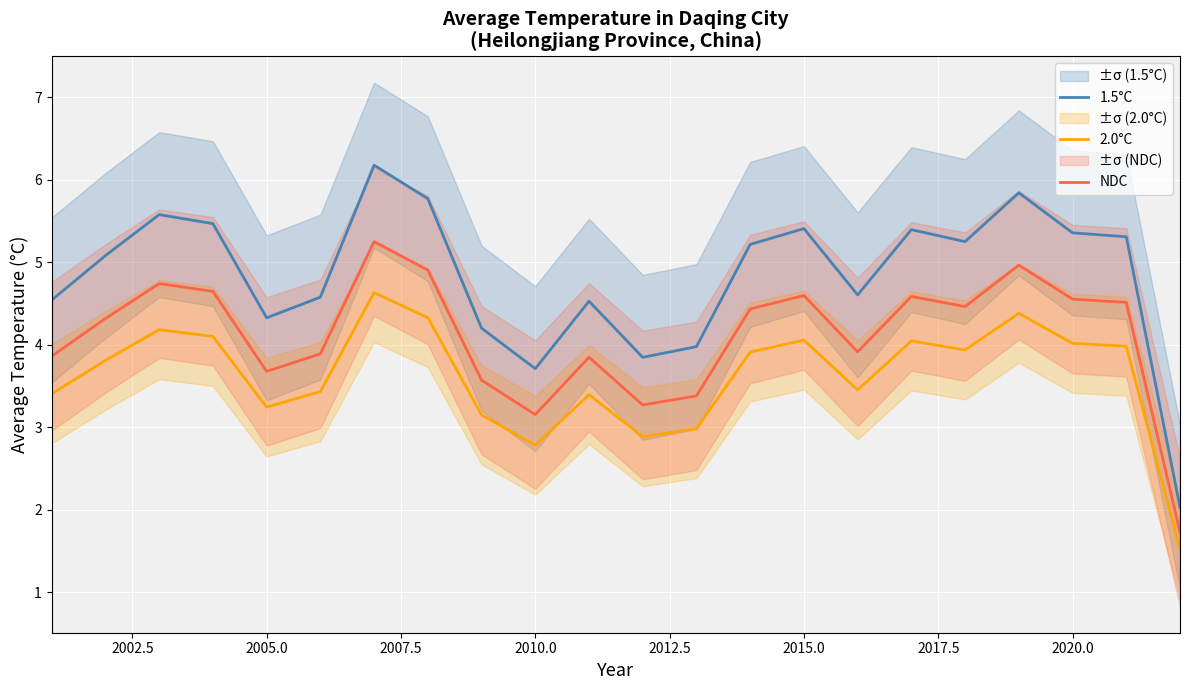

True or false: 1.5°C and NDC cross at least once.

False